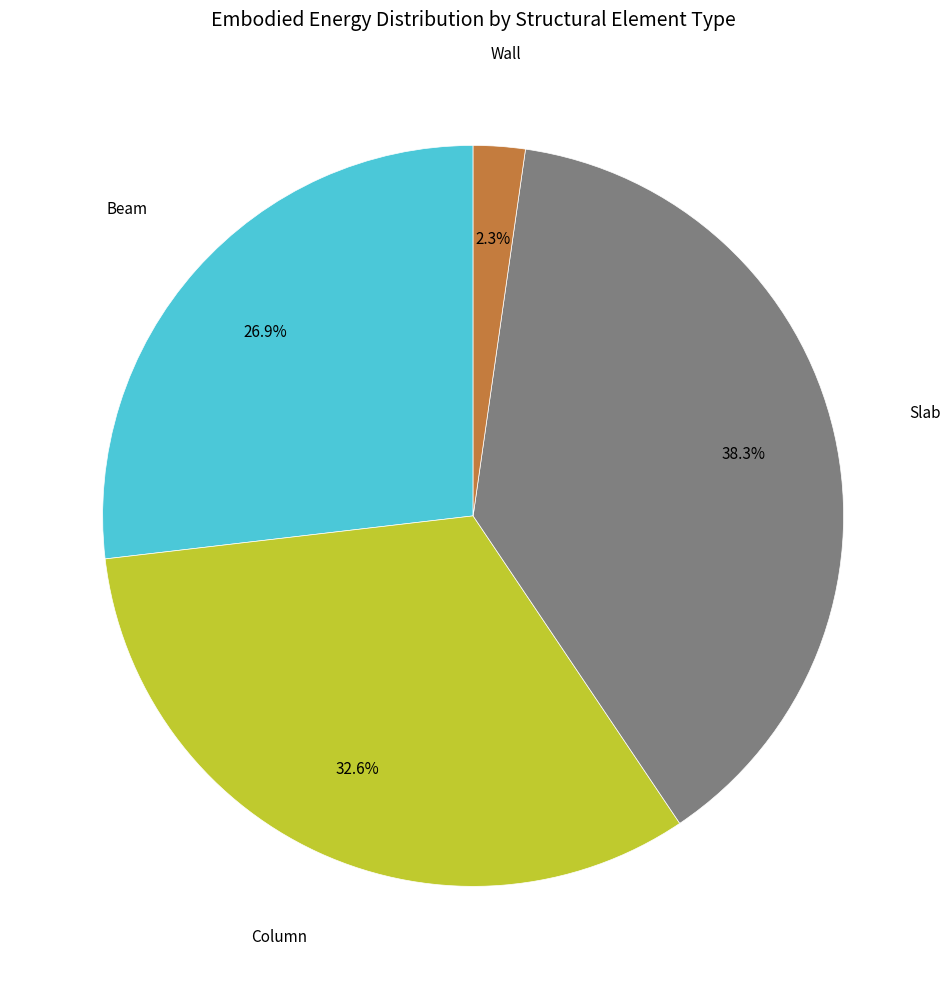

To the nearest percent, what portion does Wall represent?

2%